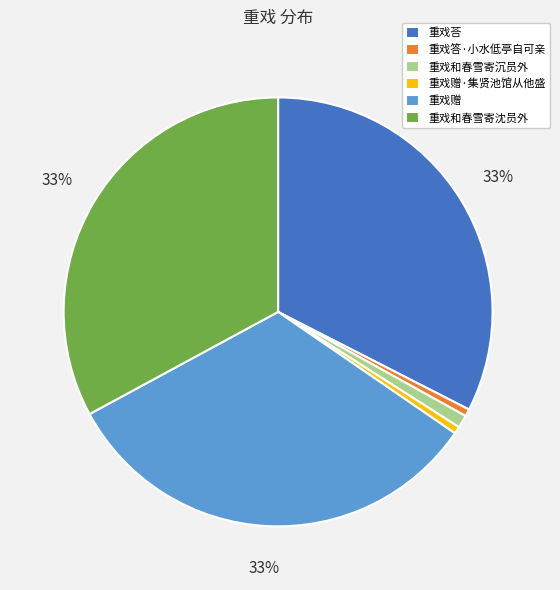

Is there a majority slice in this chart?

No